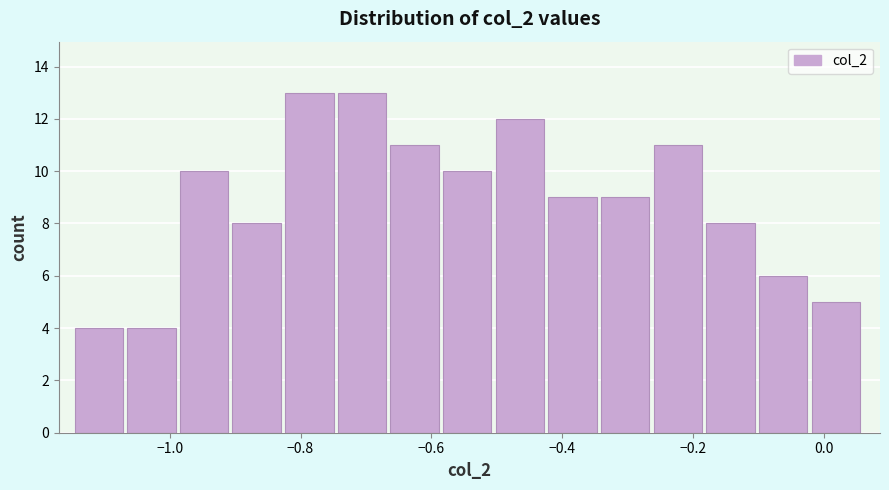

Reading left to right, transcribe this chart: for each bar, give the range it covers on the x-axis and its height. Neither the bar edges nor the heights are printed on the chart, so give them approximately, as read against the axes.

-1.14 to -1.06: 4
-1.06 to -0.98: 4
-0.98 to -0.90: 10
-0.90 to -0.82: 8
-0.82 to -0.74: 13
-0.74 to -0.66: 13
-0.66 to -0.58: 11
-0.58 to -0.50: 10
-0.50 to -0.42: 12
-0.42 to -0.34: 9
-0.34 to -0.26: 9
-0.26 to -0.18: 11
-0.18 to -0.10: 8
-0.10 to -0.02: 6
-0.02 to 0.06: 5